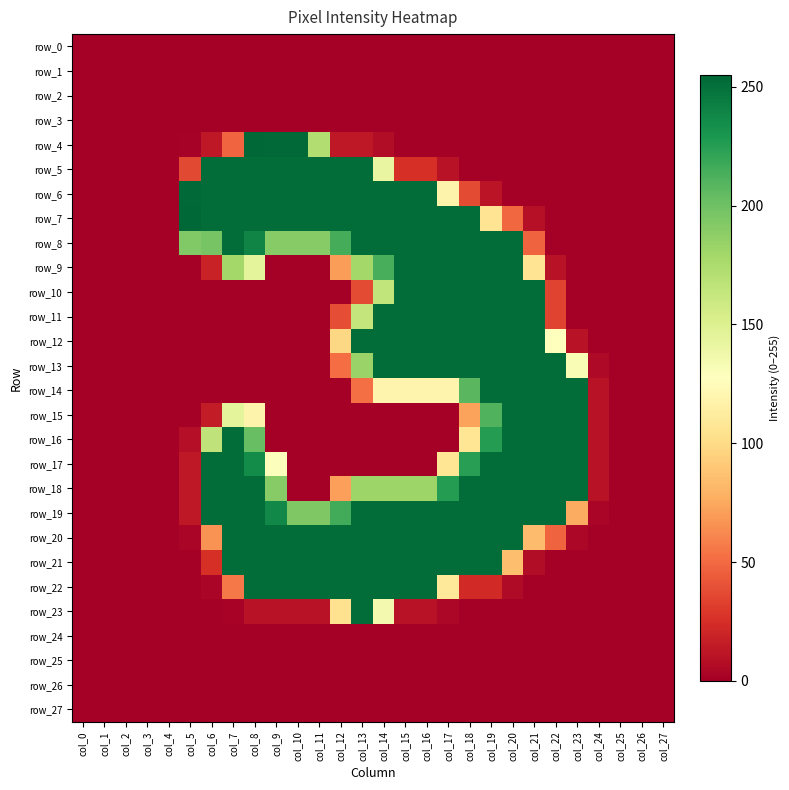

What is the total value across all series at col_10?

2161